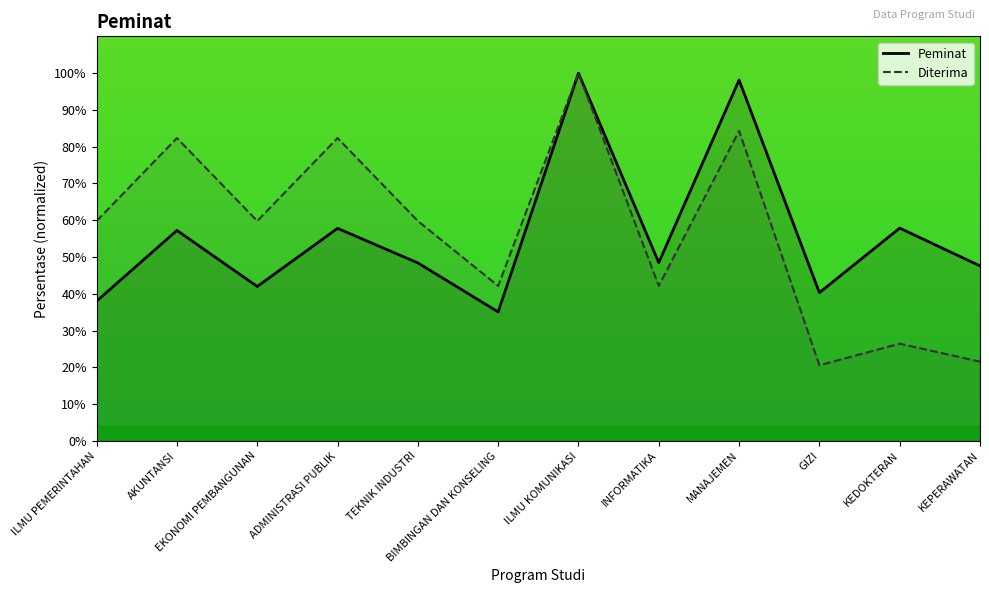

Reading left to right, list all the values displayed in this chart.

Peminat: ILMU PEMERINTAHAN=38.0	AKUNTANSI=57.2	EKONOMI PEMBANGUNAN=42.0	ADMINISTRASI PUBLIK=57.8	TEKNIK INDUSTRI=48.4	BIMBINGAN DAN KONSELING=35.1	ILMU KOMUNIKASI=100.0	INFORMATIKA=48.5	MANAJEMEN=98.1	GIZI=40.3	KEDOKTERAN=57.9	KEPERAWATAN=47.6
Diterima: ILMU PEMERINTAHAN=59.8	AKUNTANSI=82.4	EKONOMI PEMBANGUNAN=59.8	ADMINISTRASI PUBLIK=82.4	TEKNIK INDUSTRI=59.8	BIMBINGAN DAN KONSELING=42.2	ILMU KOMUNIKASI=100.0	INFORMATIKA=42.2	MANAJEMEN=84.3	GIZI=20.6	KEDOKTERAN=26.5	KEPERAWATAN=21.6